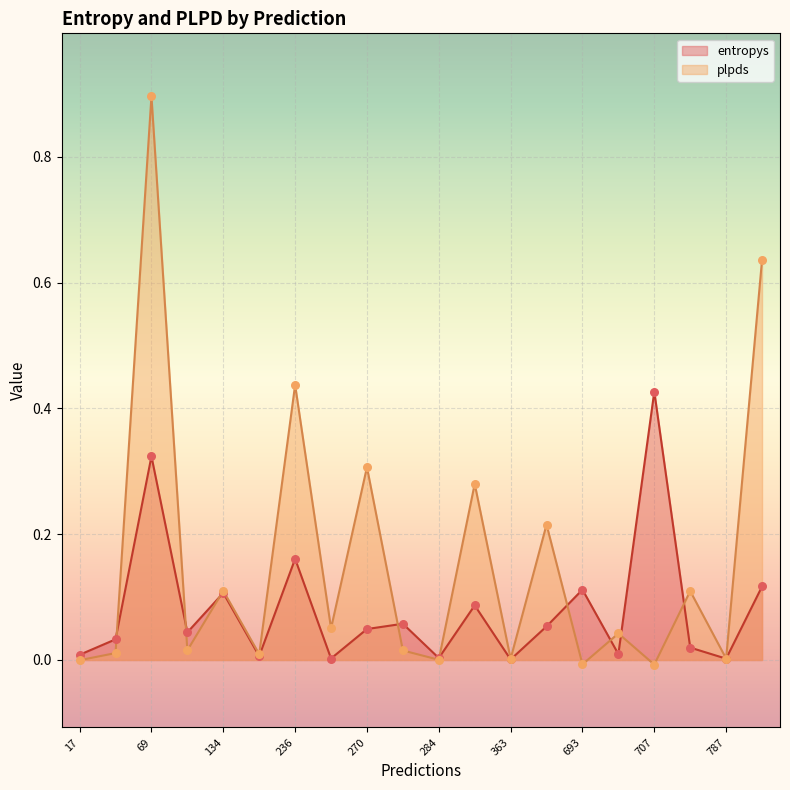

At which category is the sum across all series the highest?

69